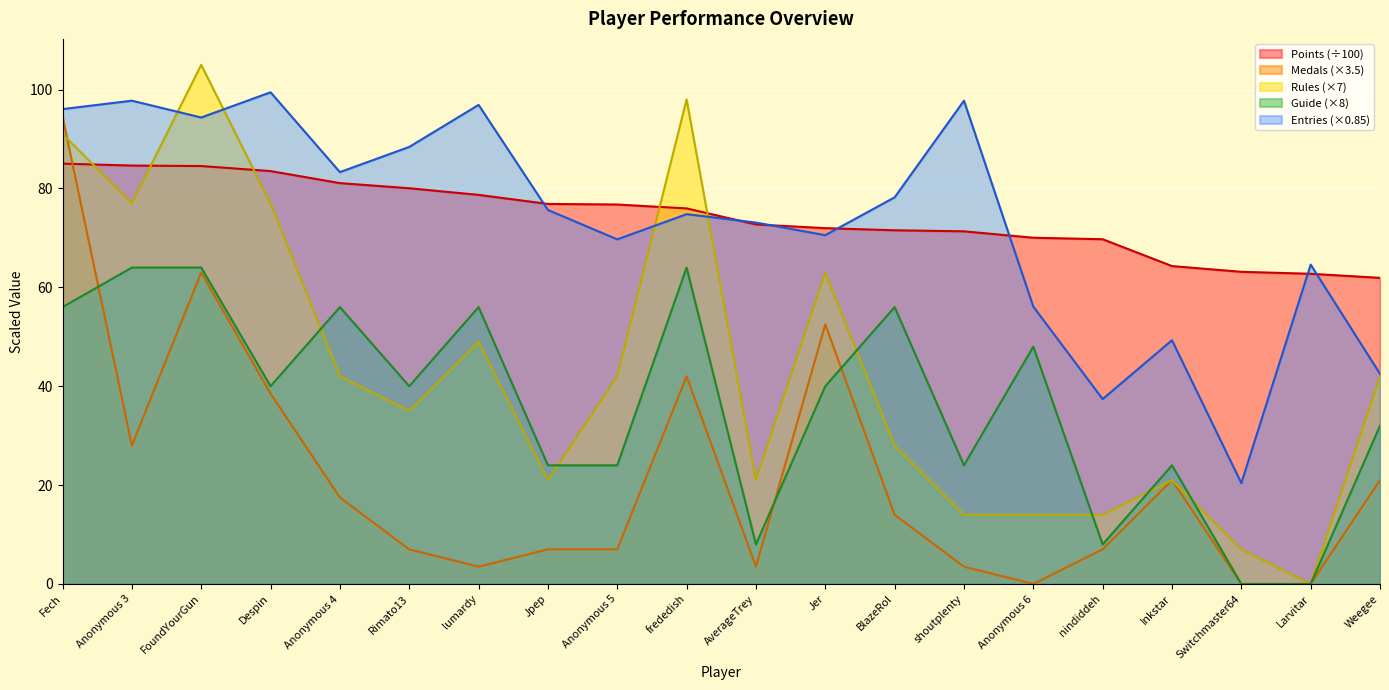

Where does the Rules series first go above 42?

Fech